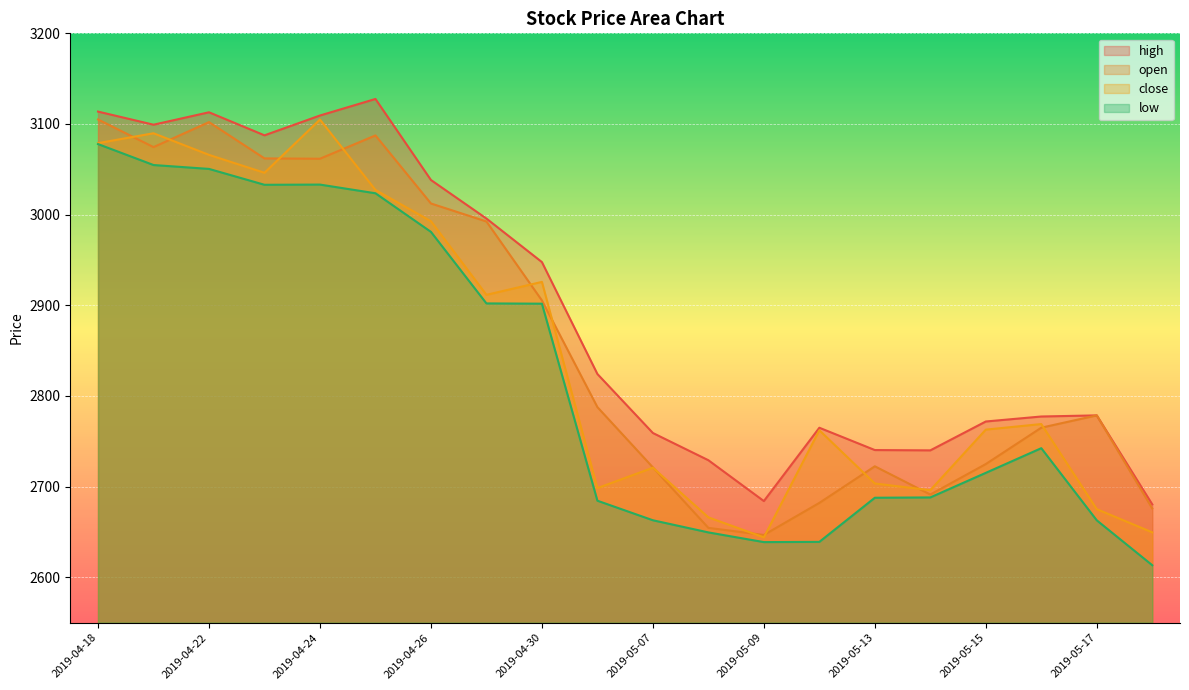

The close series shows 2696.1 at 2019-05-14. True or false?

True